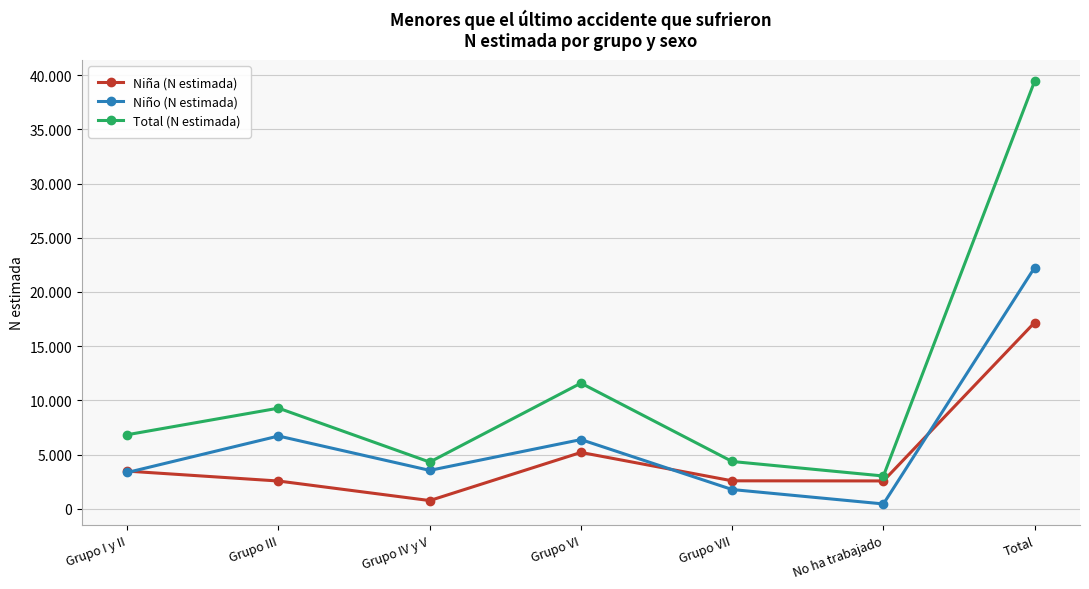

True or false: Niña (N estimada) has more than 2 interior local peaks.

False